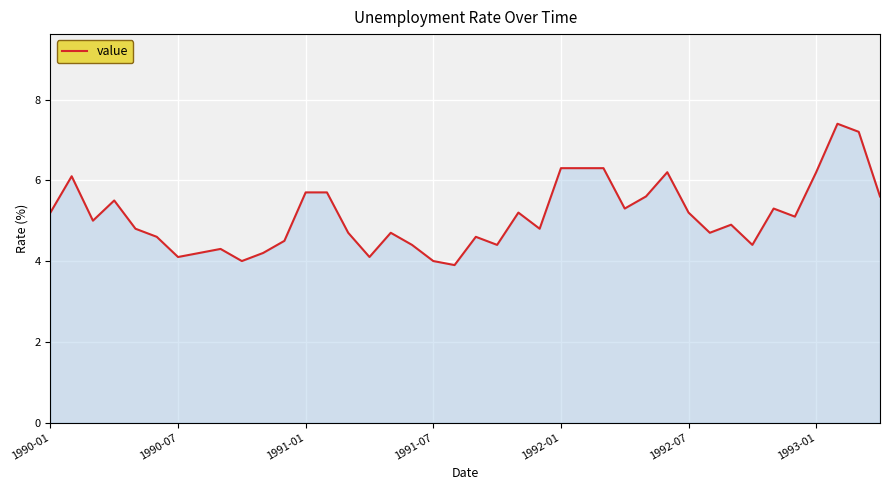

What is the greatest value displayed?

7.4